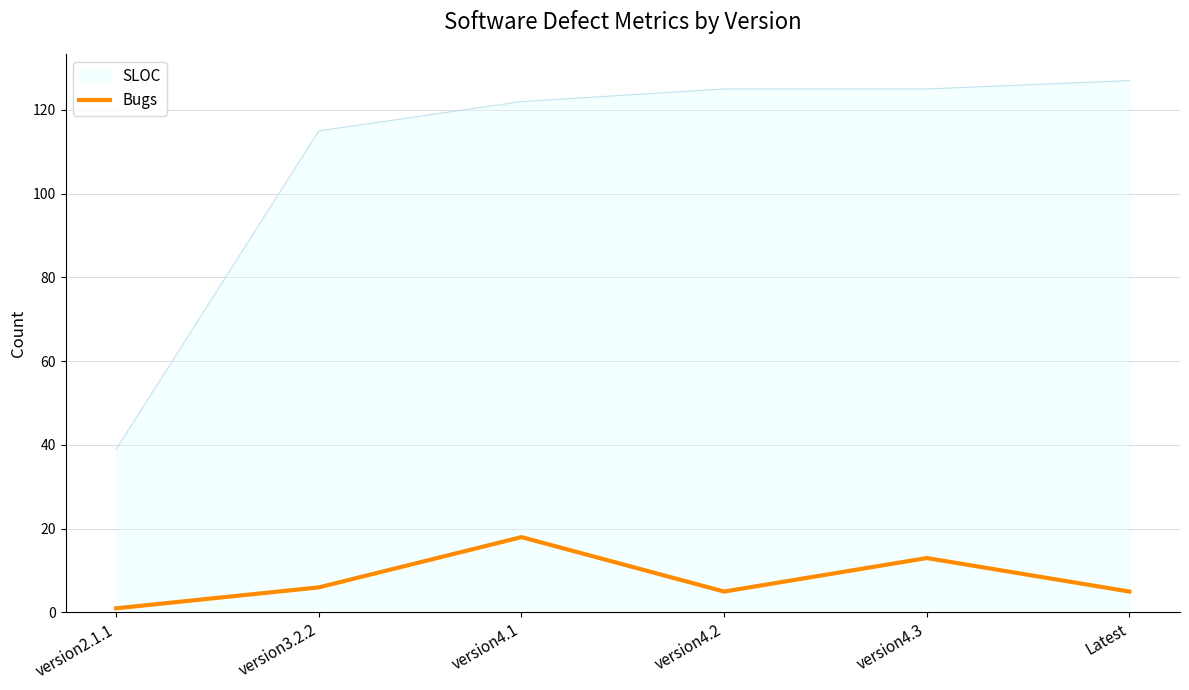

Which series has the largest range (max minus min)?

SLOC